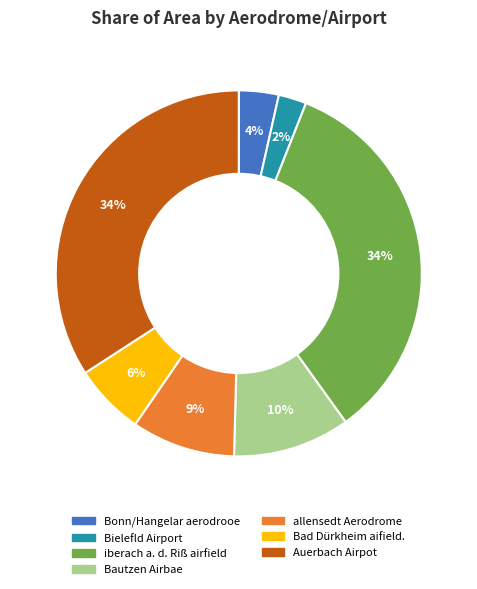

To the nearest percent, what is the average slice percentage?

14%